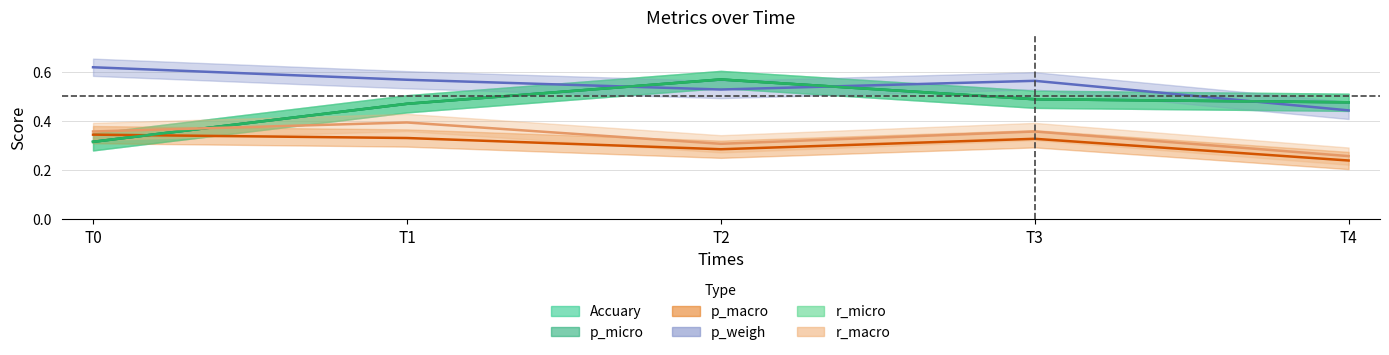

What is the value of the r_macro point at the 2nd from the left?

0.4